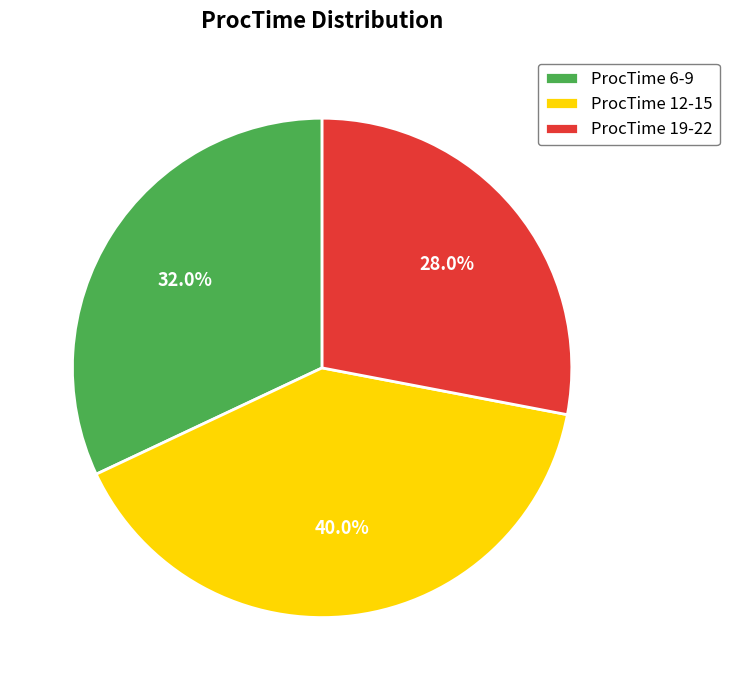

Which has a higher value, ProcTime 12-15 or ProcTime 6-9?

ProcTime 12-15